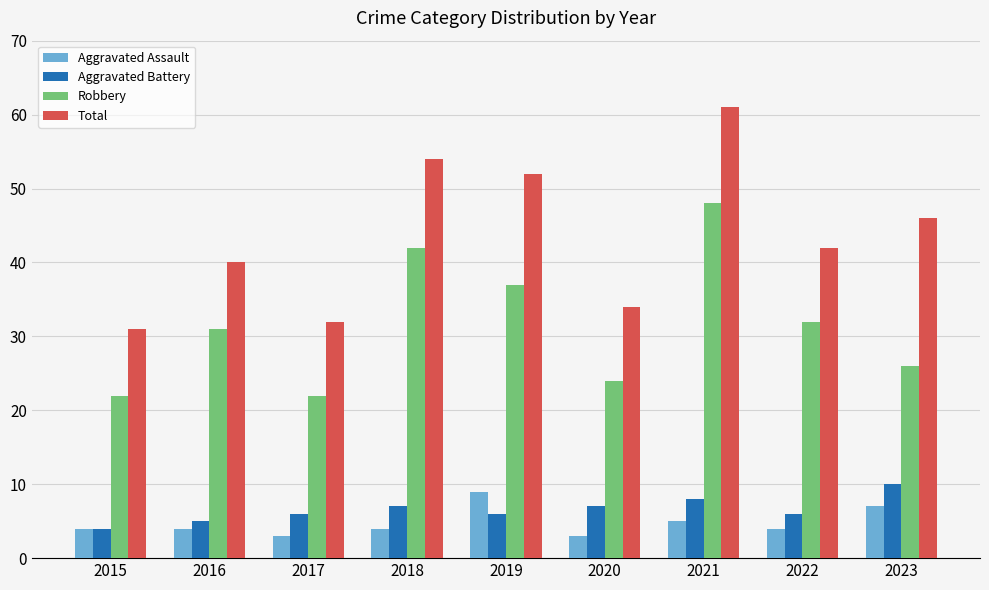

What is the sum of all Aggravated Battery values?

59